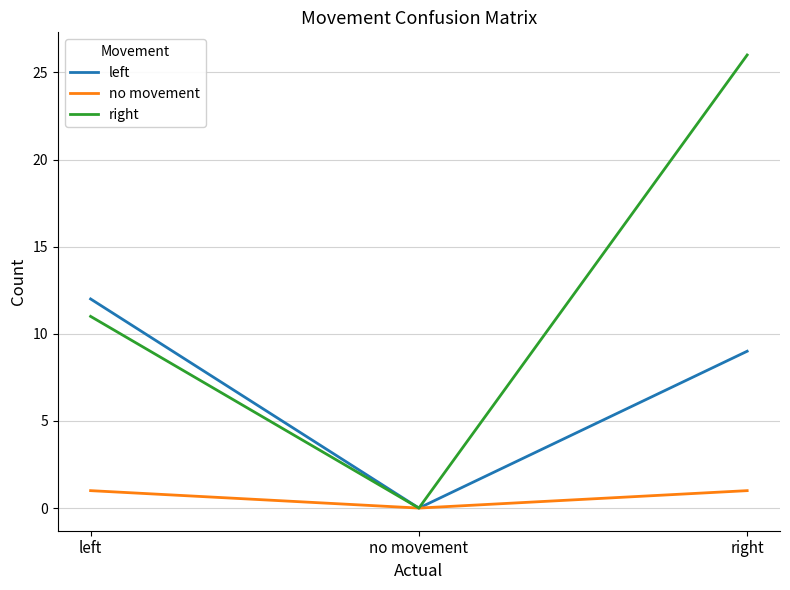

Reading left to right, list all the values displayed in this chart.

left: left=12	no movement=0	right=9
no movement: left=1	no movement=0	right=1
right: left=11	no movement=0	right=26